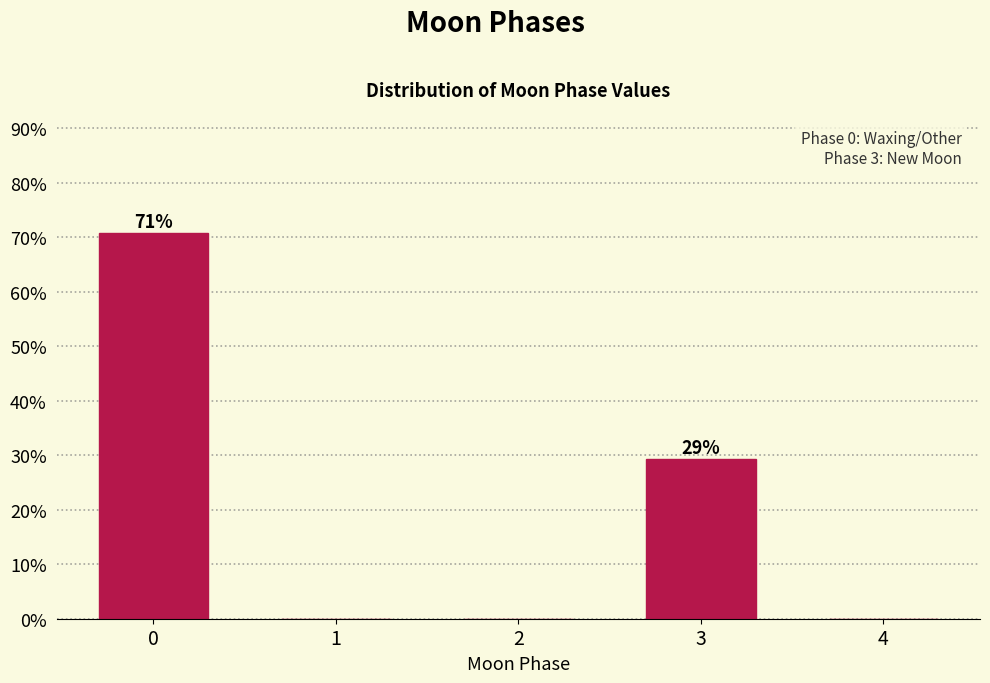

Reading left to right, transcribe all the data shown in this chart.

0=70.7	1=0.0	2=0.0	3=29.3	4=0.0